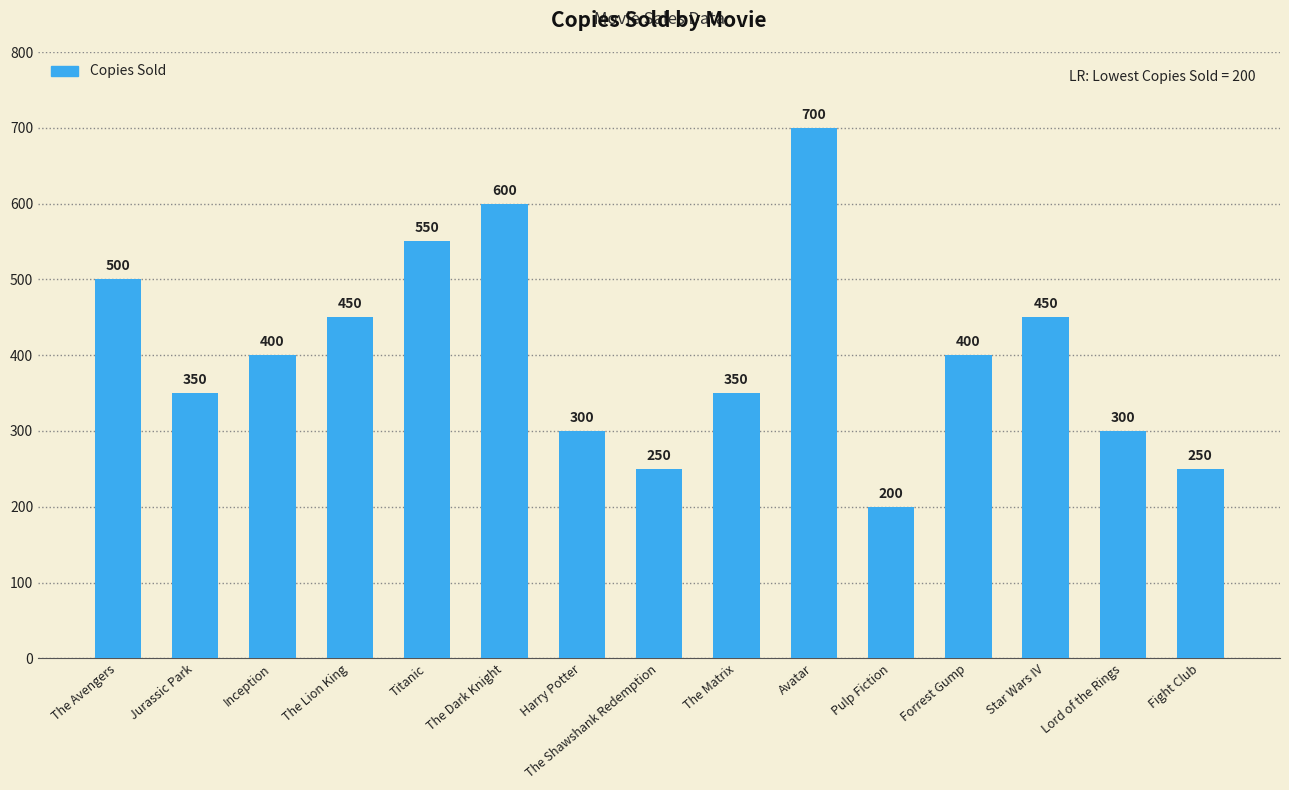

What is the difference between the values at The Lion King and Forrest Gump?

50